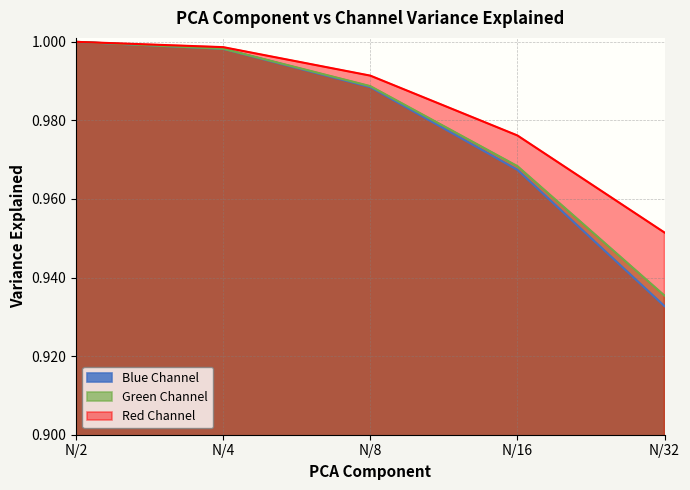

True or false: Blue Channel and Red Channel intersect in this chart.

False